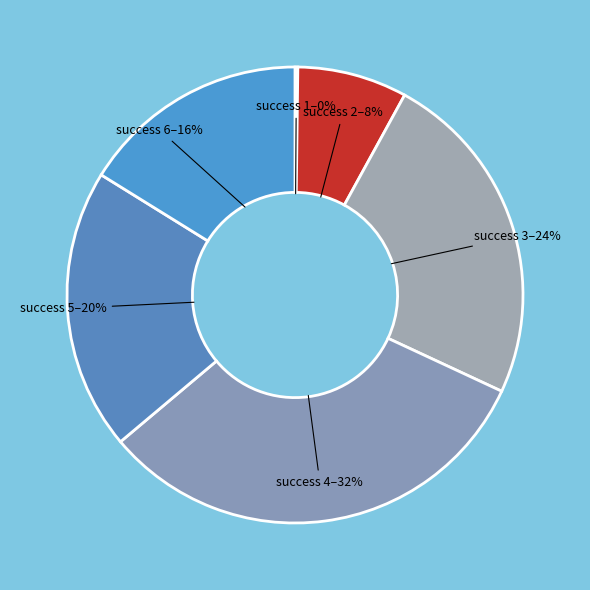

What is the smallest slice in the pie chart?

1